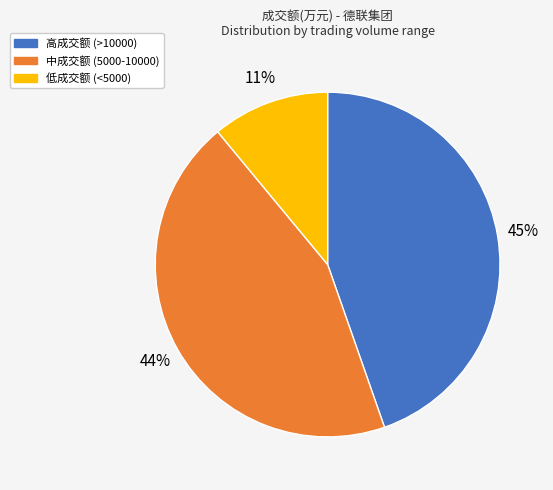

Do 低成交额 (<5000) and 高成交额 (>10000) together represent more than half of the pie?

Yes